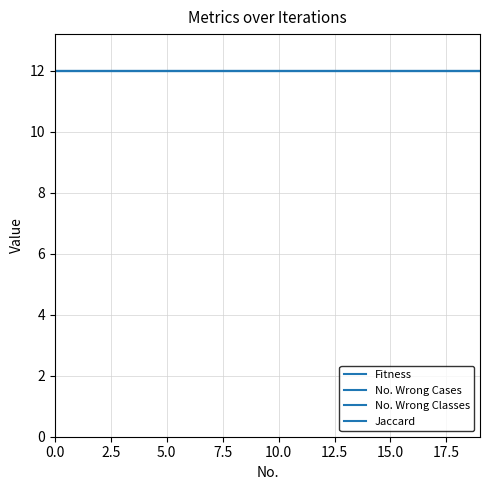

At which category is the sum across all series the highest?

19